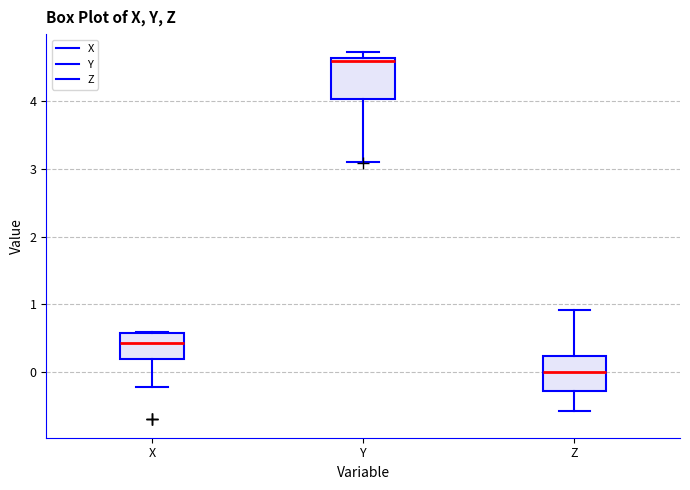

Which box has the highest median line?

Y